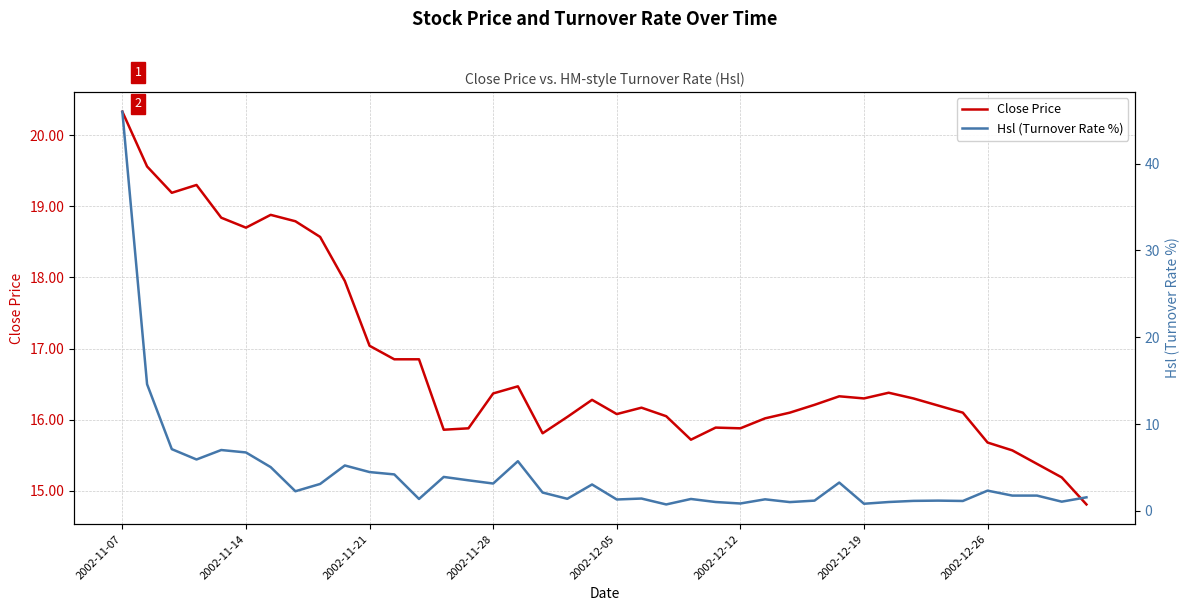

Does the chart have visible grid lines?

Yes